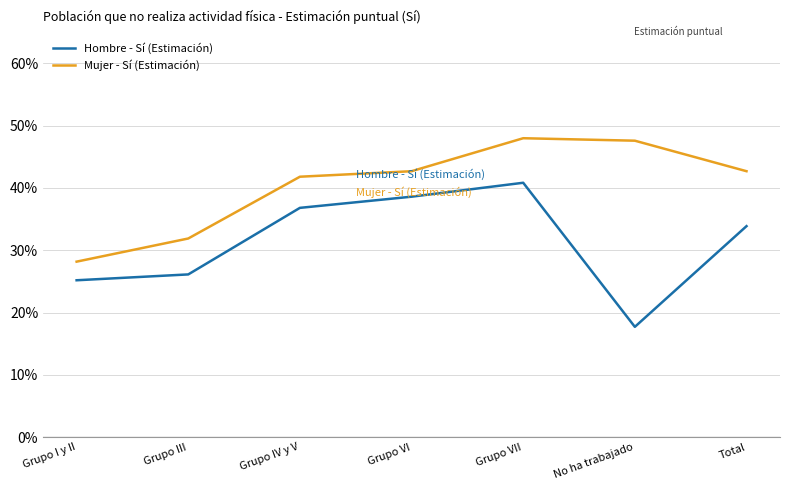

List the labels in order of Hombre - Sí (Estimación) value, largest first.

Grupo VII, Grupo VI, Grupo IV y V, Total, Grupo III, Grupo I y II, No ha trabajado